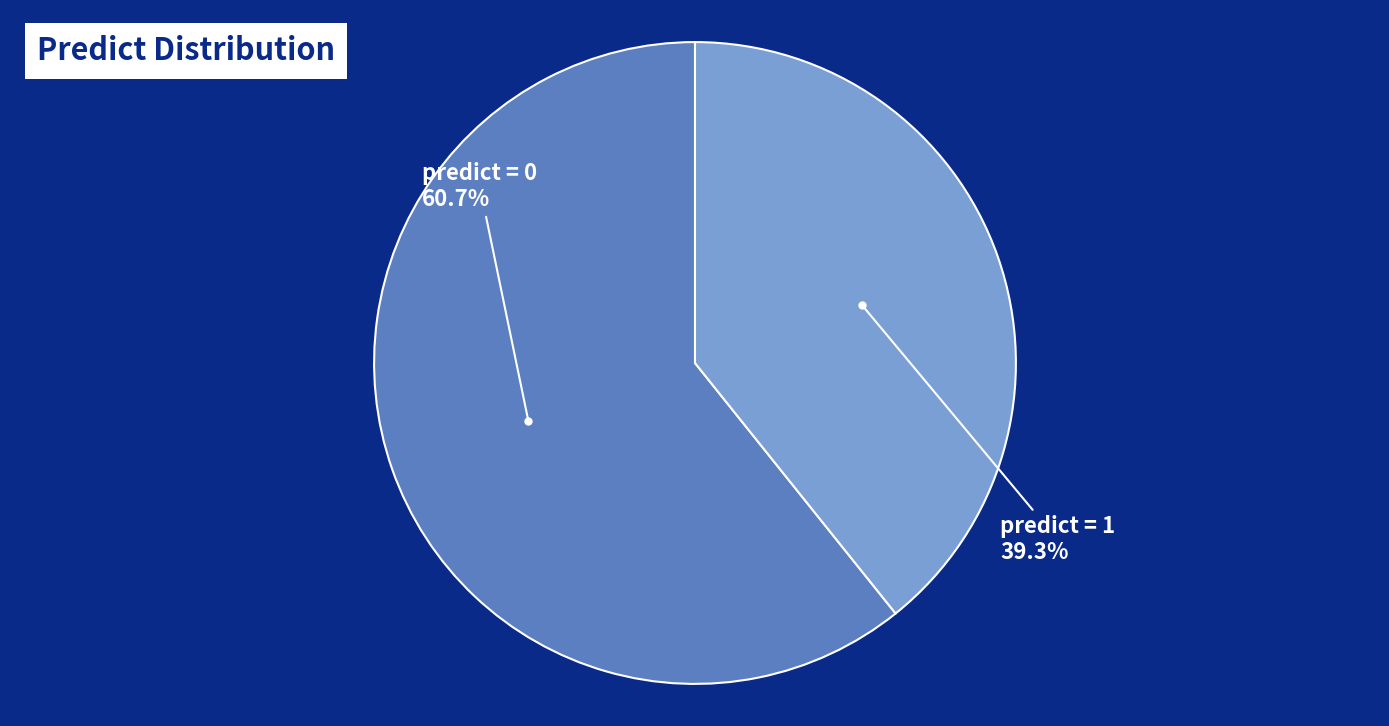

Does any single category account for the majority?

Yes